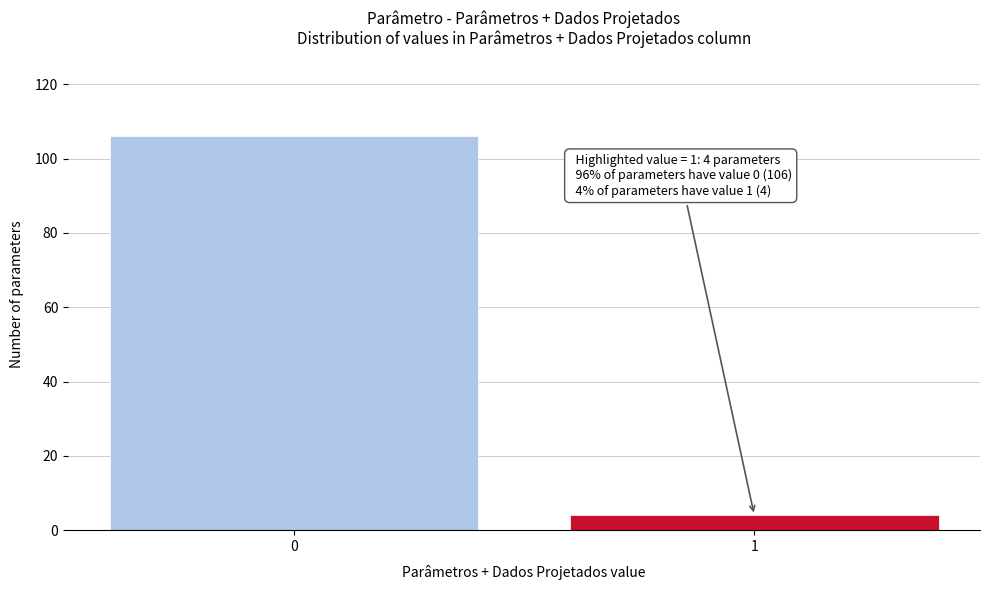

Reading left to right, what are all the values shown in this chart?

0=106	1=4